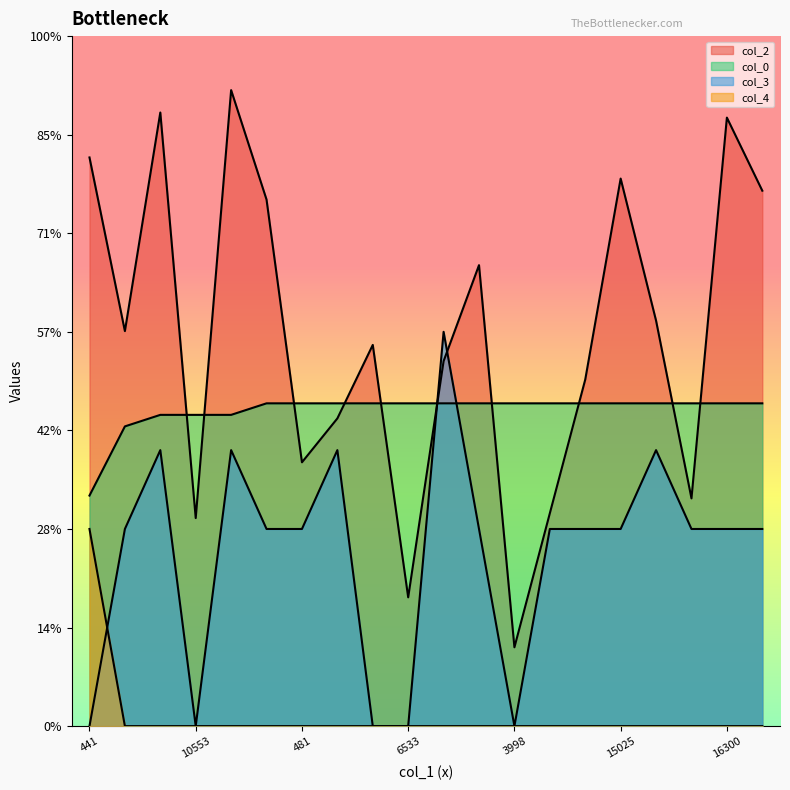

Is it true that col_4 equals 0.0 at 3998?

True